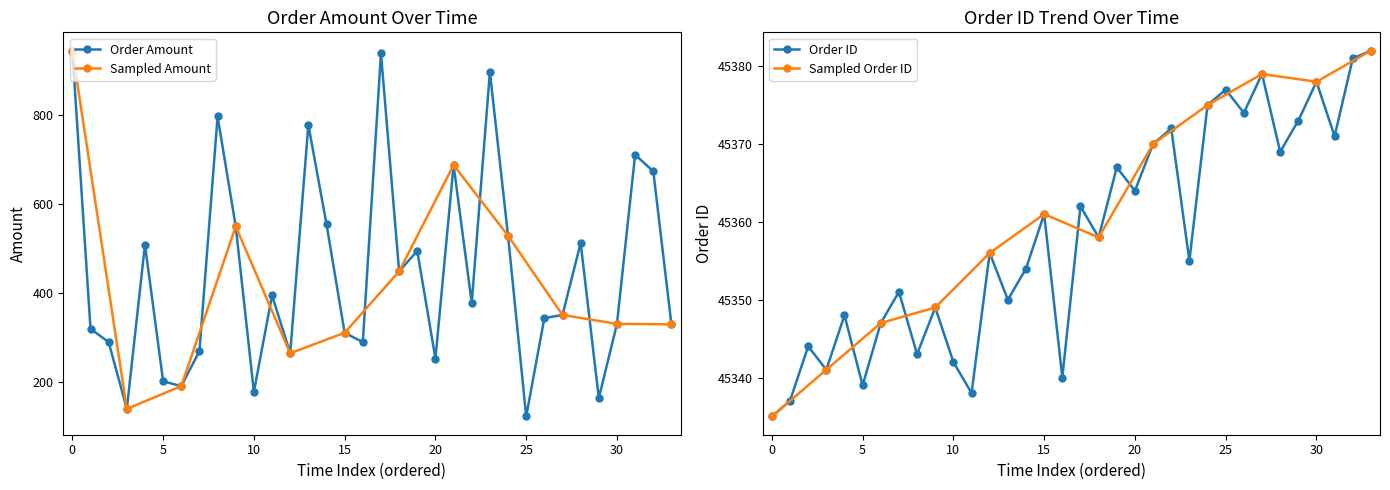

How many data points does each series have?

34